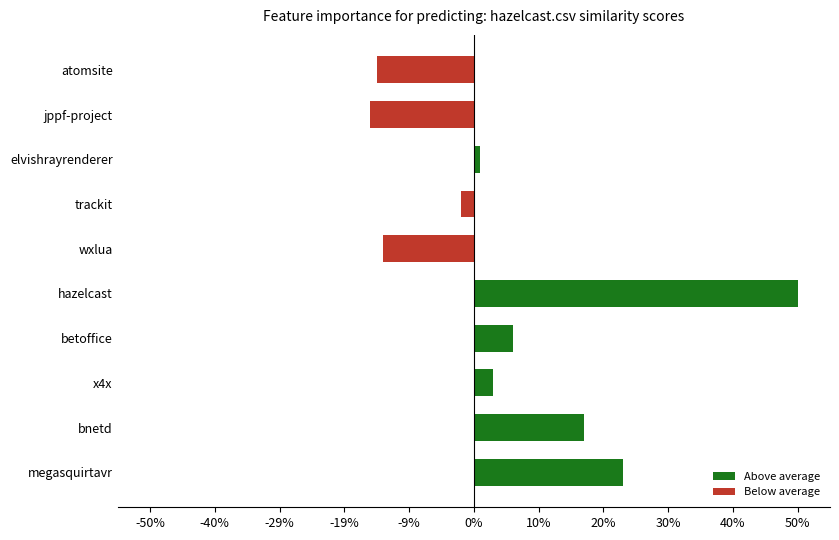

Does the chart contain any negative values?

Yes